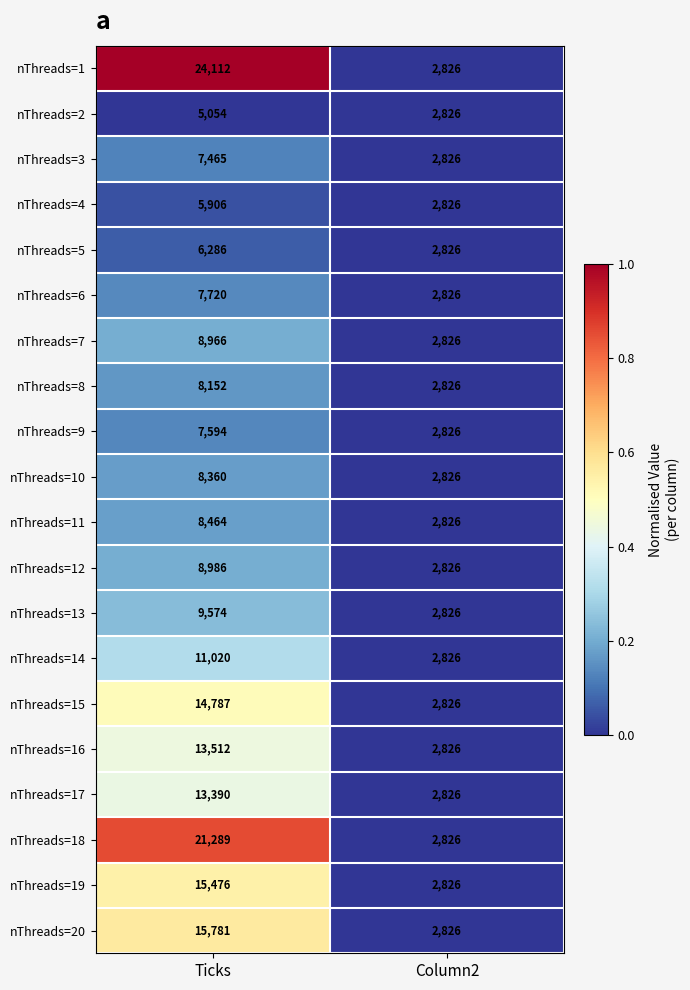

What is the total value across all series at Column2?

56520